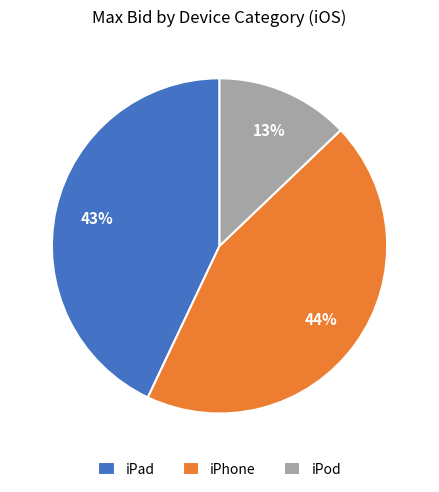

Is there any slice that represents more than half of the pie?

No